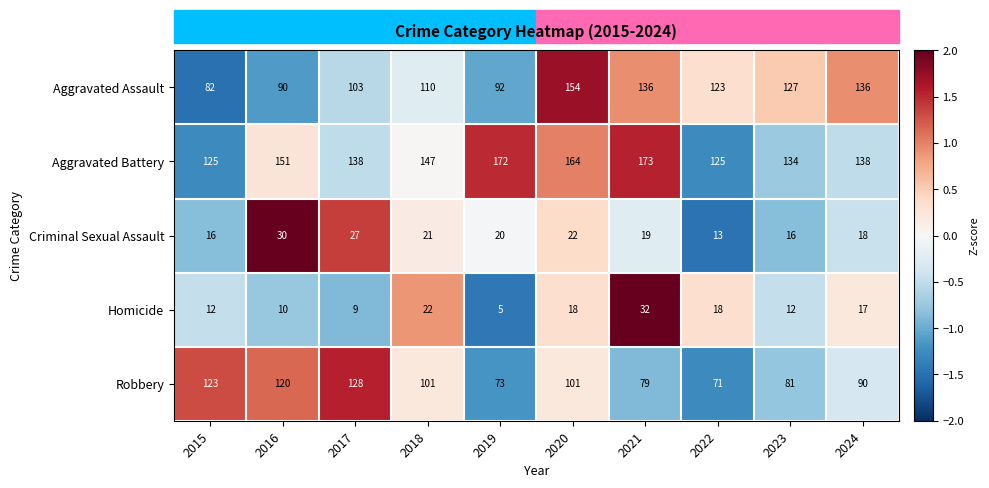

What value does the Criminal Sexual Assault series have at 2017, to the nearest 5?

25